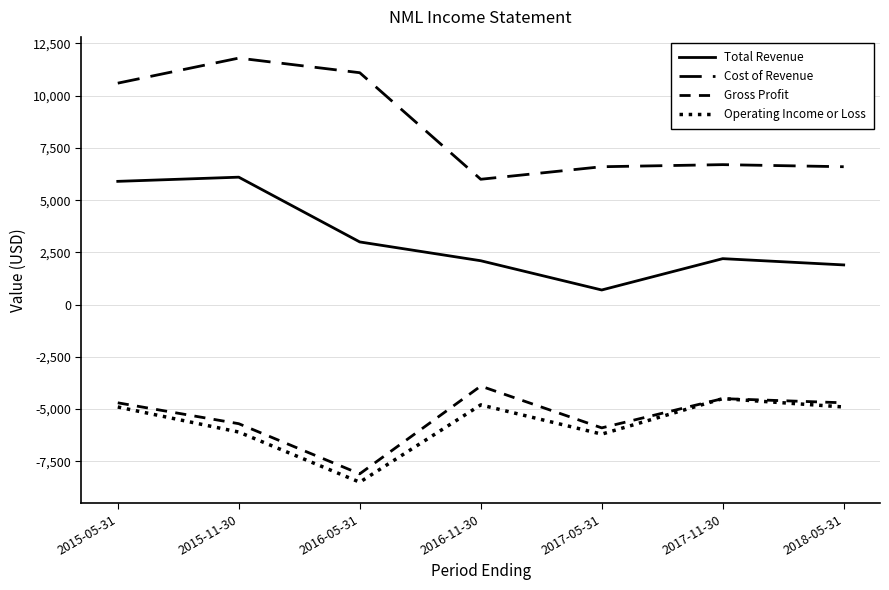

Is this an area chart (filled region under the line)?

No